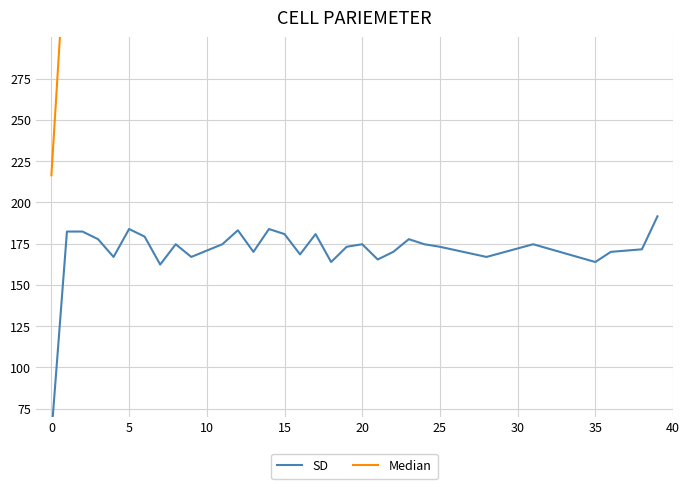

How many values in the Median series are below 357?

20